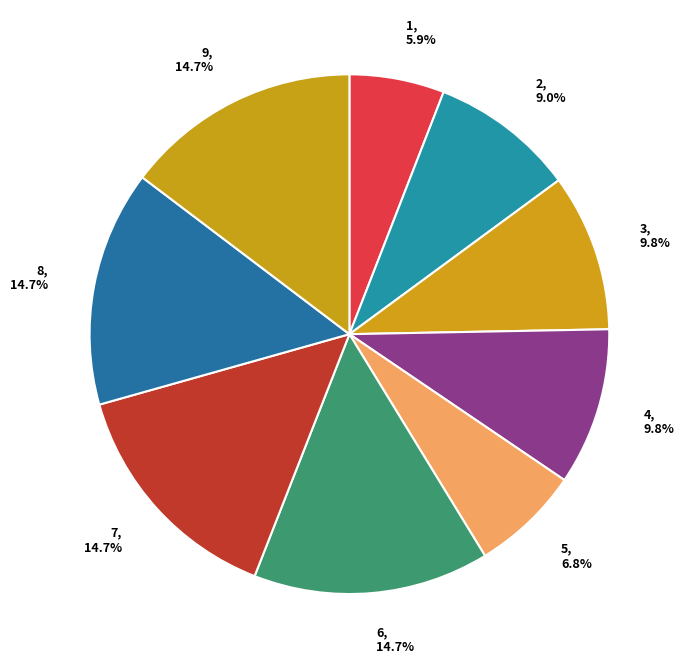

How many segments does this pie chart have?

9